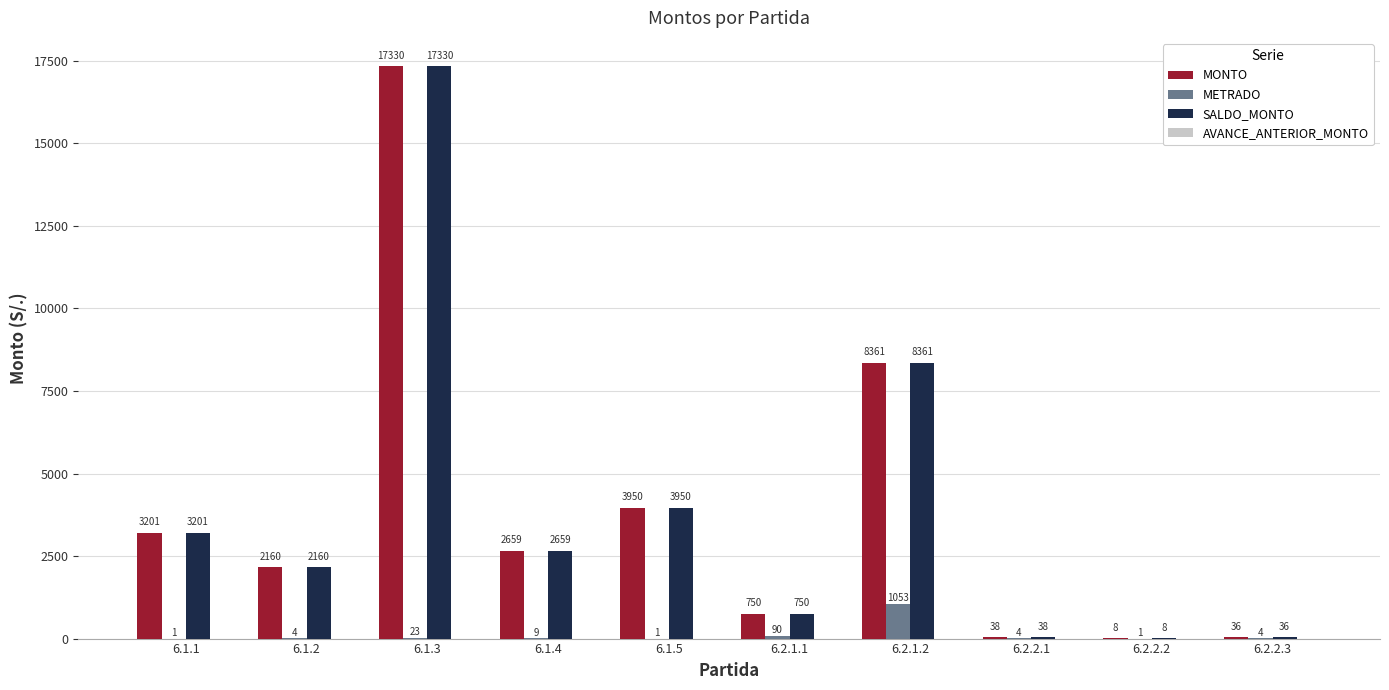

Are the bars grouped side by side (vs. stacked)?

Yes